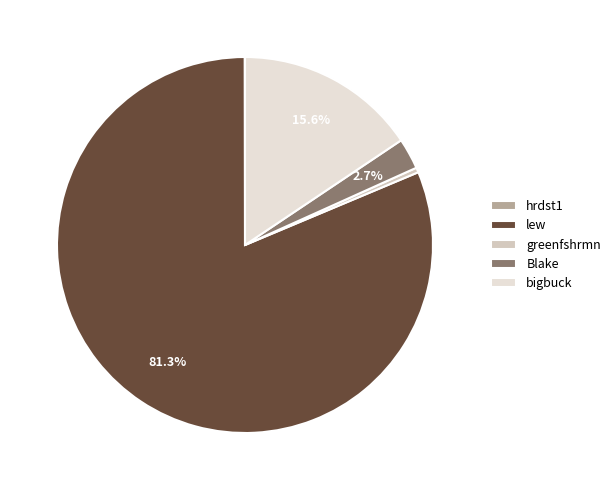

Do Blake and greenfshrmn together represent more than half of the pie?

No